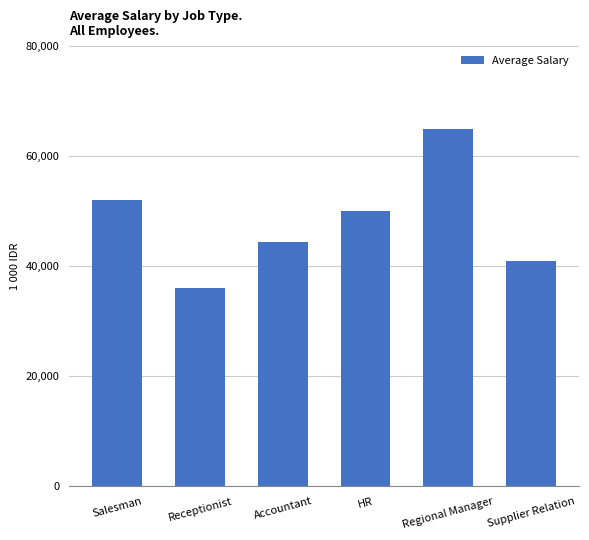

The value at Receptionist is 36000. True or false?

True